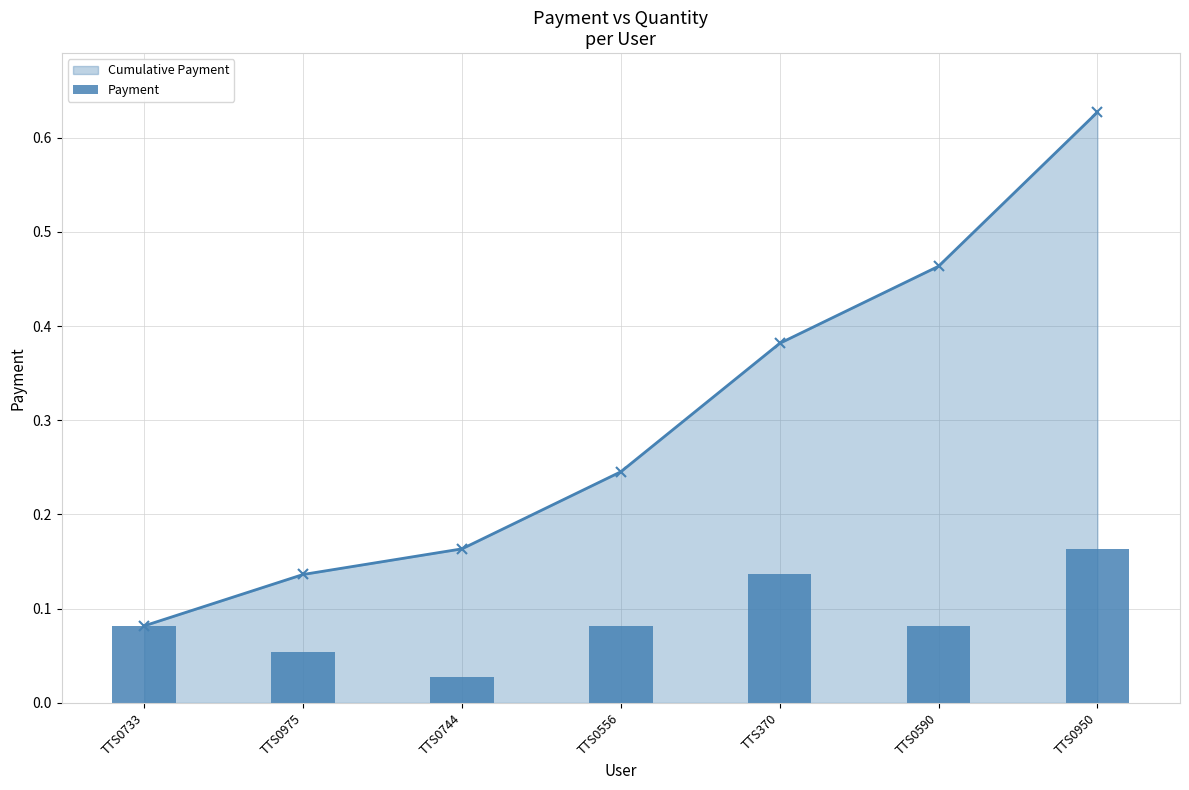

Is it true that the value at TTS0733 is 0.1?

True